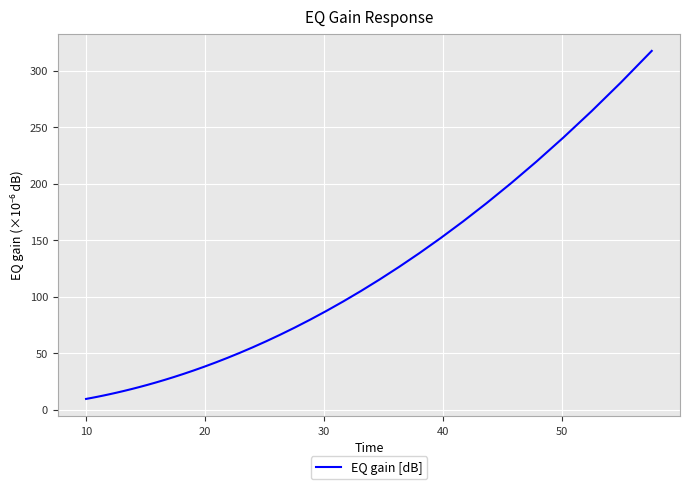

What is the maximum value shown in the chart?

317.6